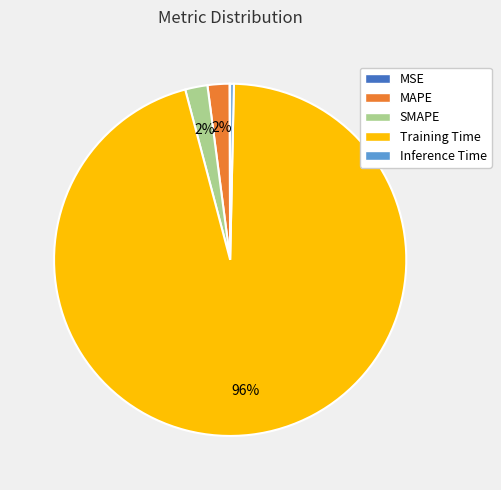

Do SMAPE and Training Time together represent more than half of the pie?

Yes